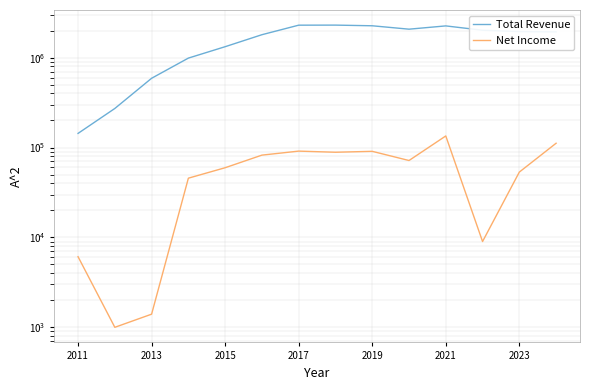

What is the maximum value for Net Income?

134500